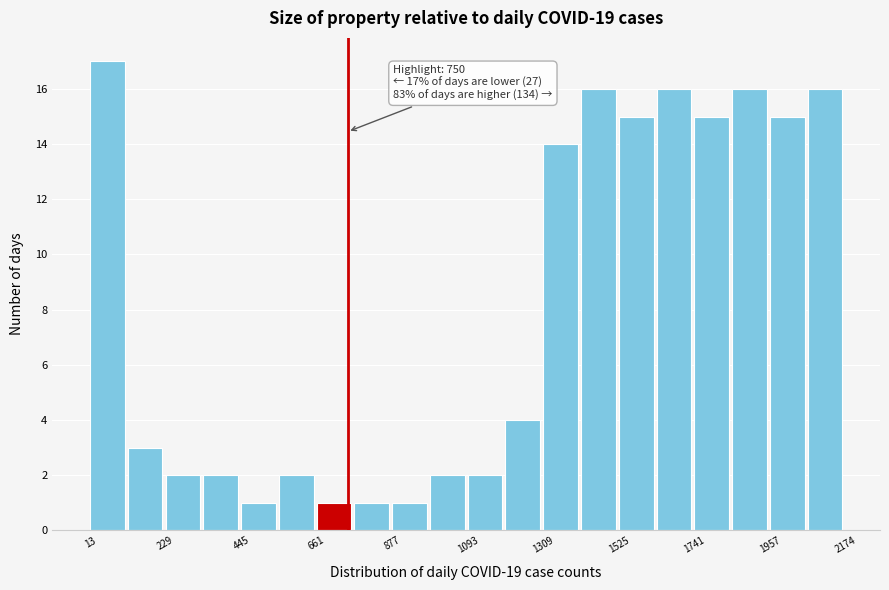

Around what value on the x-axis is the tallest bar? Give the approximate position of its centre, as read against the axis.

50